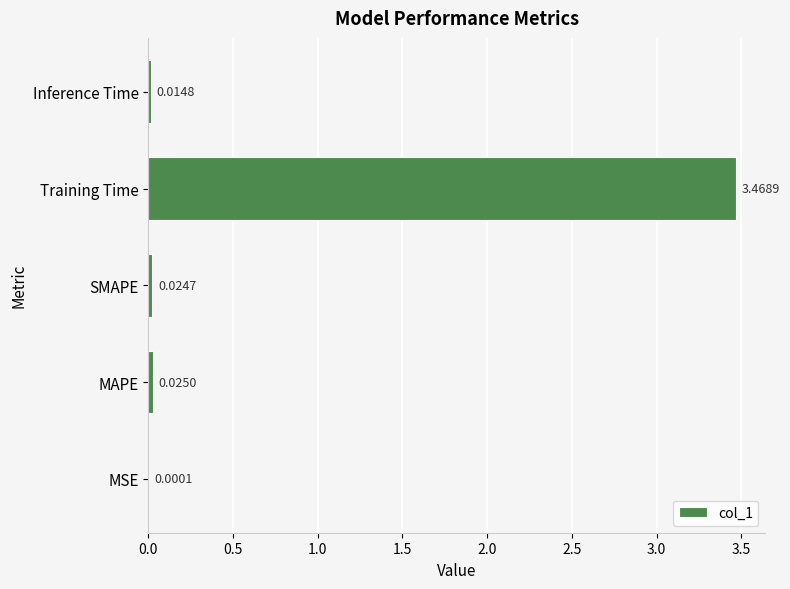

Count the number of data series in this chart.

1